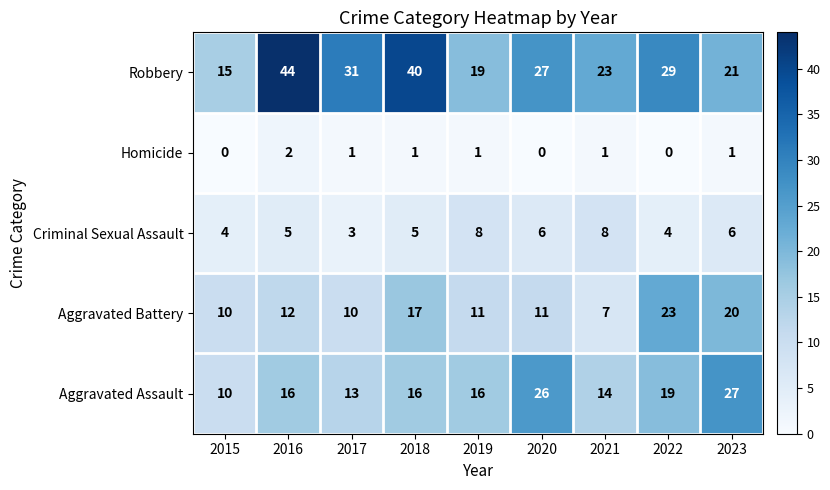

At which category does the chart reach its peak across all series?

2016